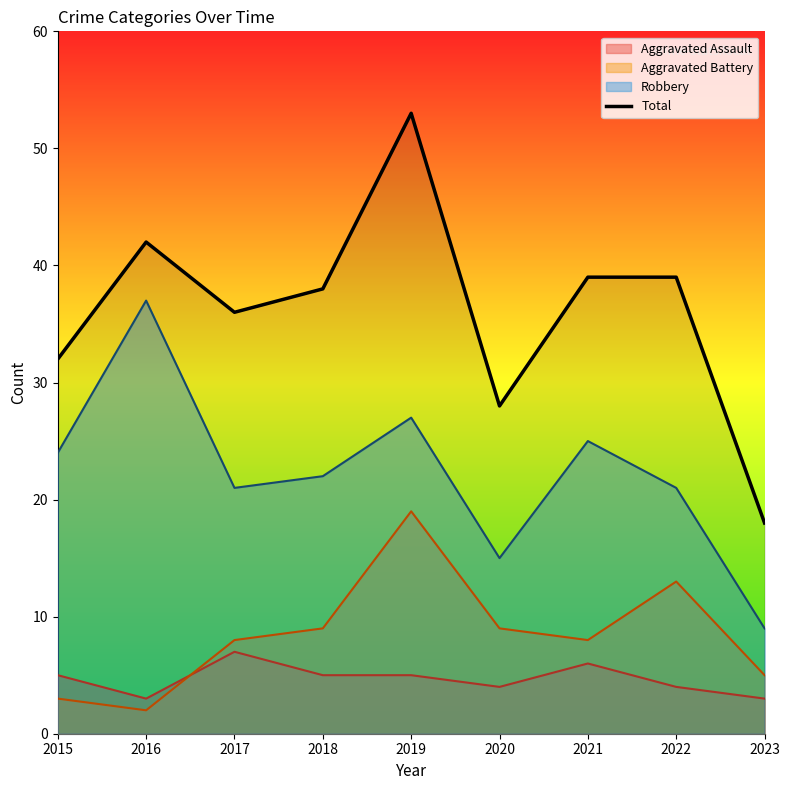

How many interior local valleys (lower than both neighbors) does the data have?

2